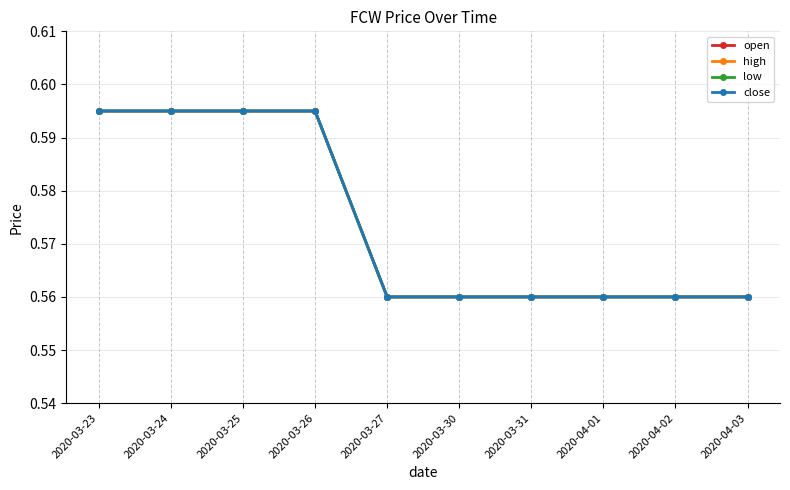

What is the label of the 2nd point from the left?

2020-03-24